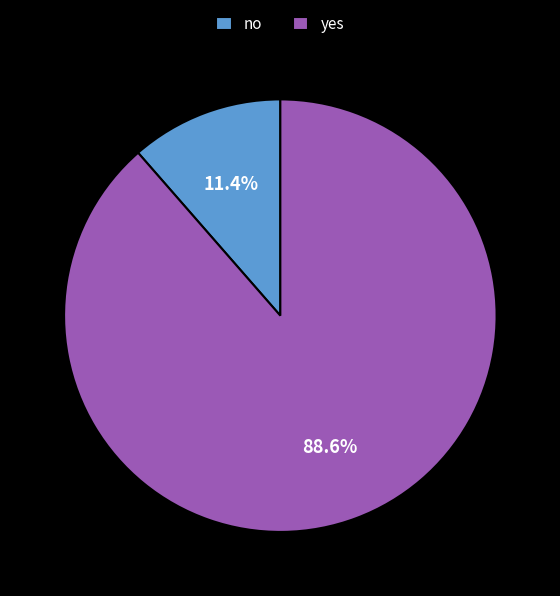

To the nearest percent, what is the average slice percentage?

50%